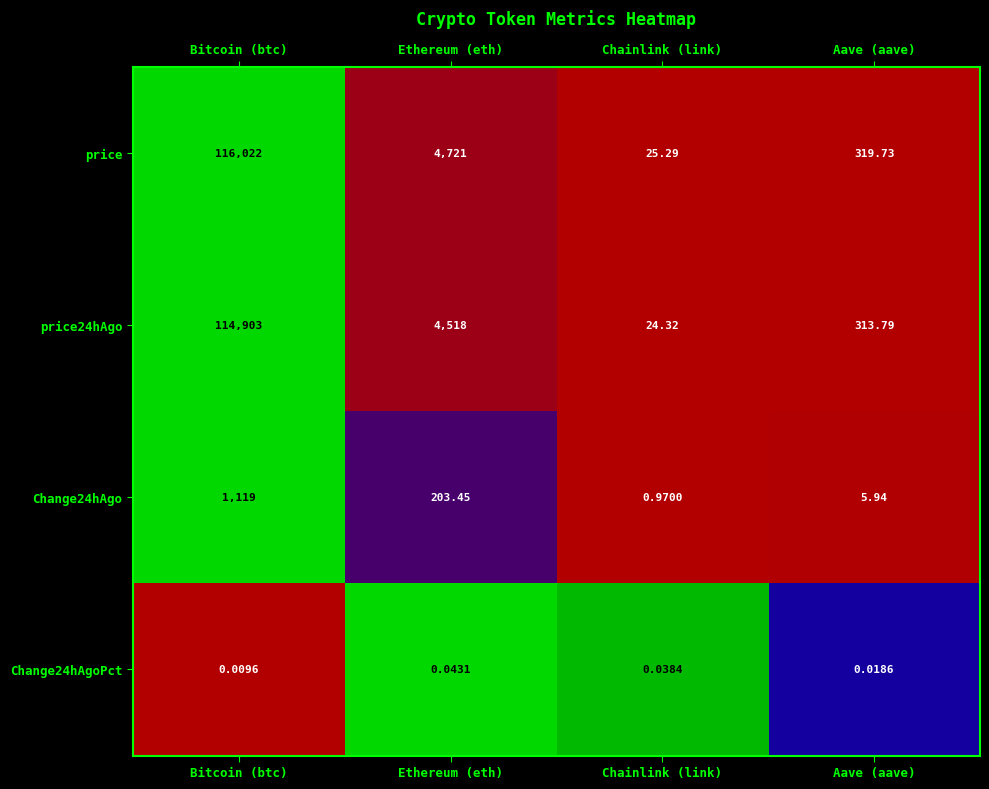

At how many categories does at least one series exceed 0?

4